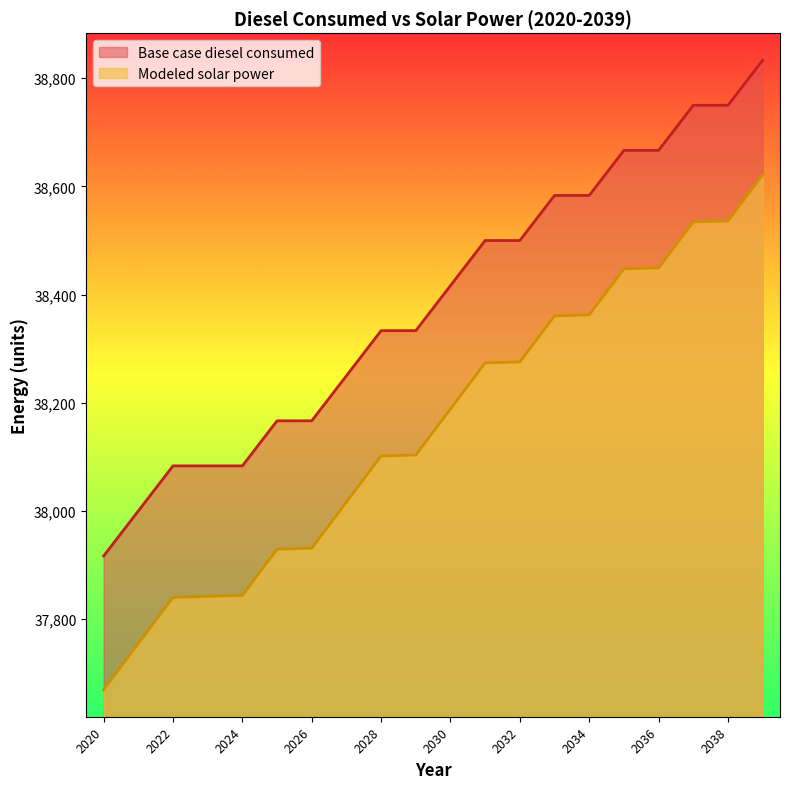

What is the greatest value displayed?

38833.3